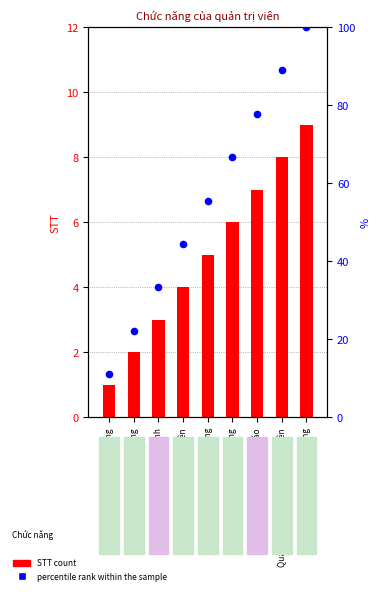

What is the total value across all series at Quản lí kho hàng?

72.7